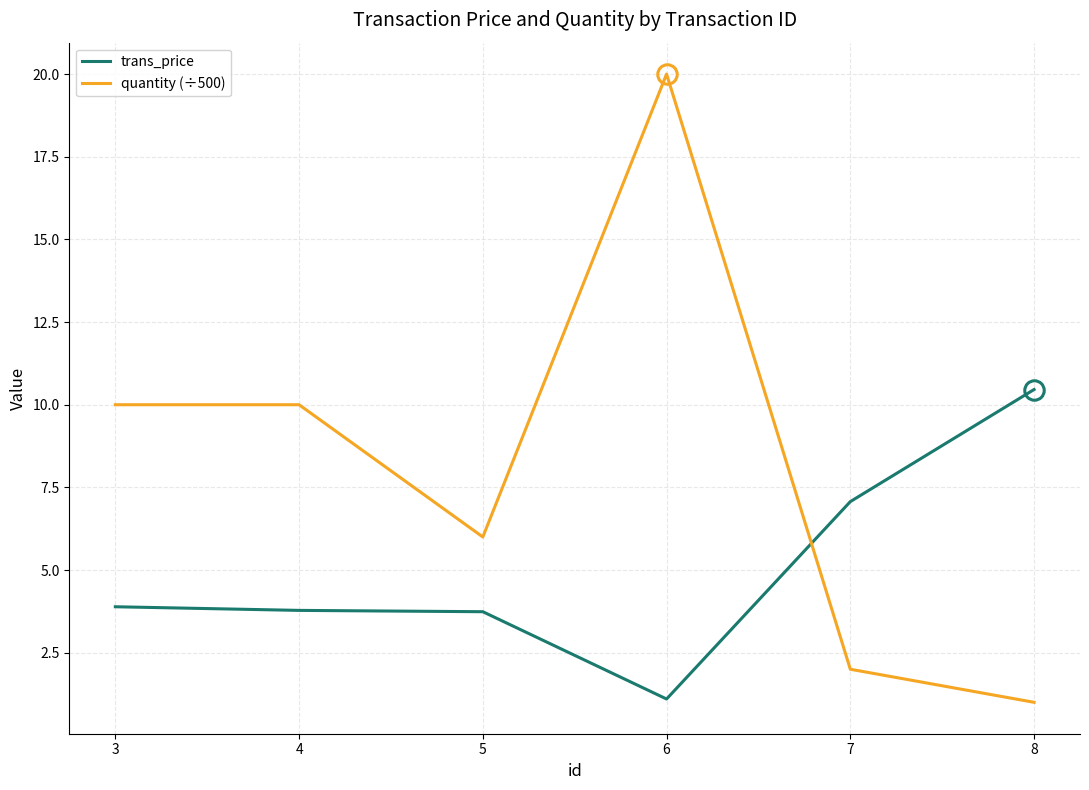

At how many categories does at least one series exceed 12?

1